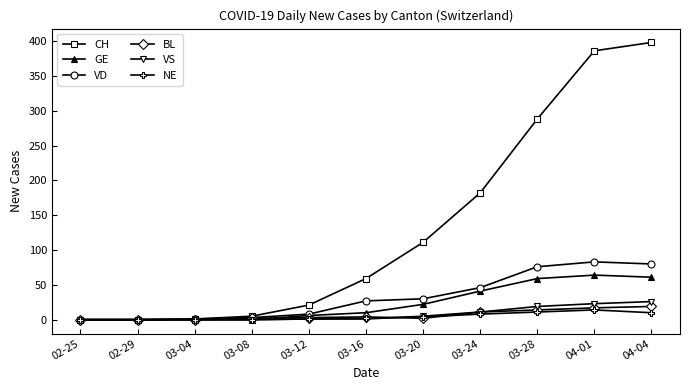

The GE series shows 59 at 03-28. True or false?

True